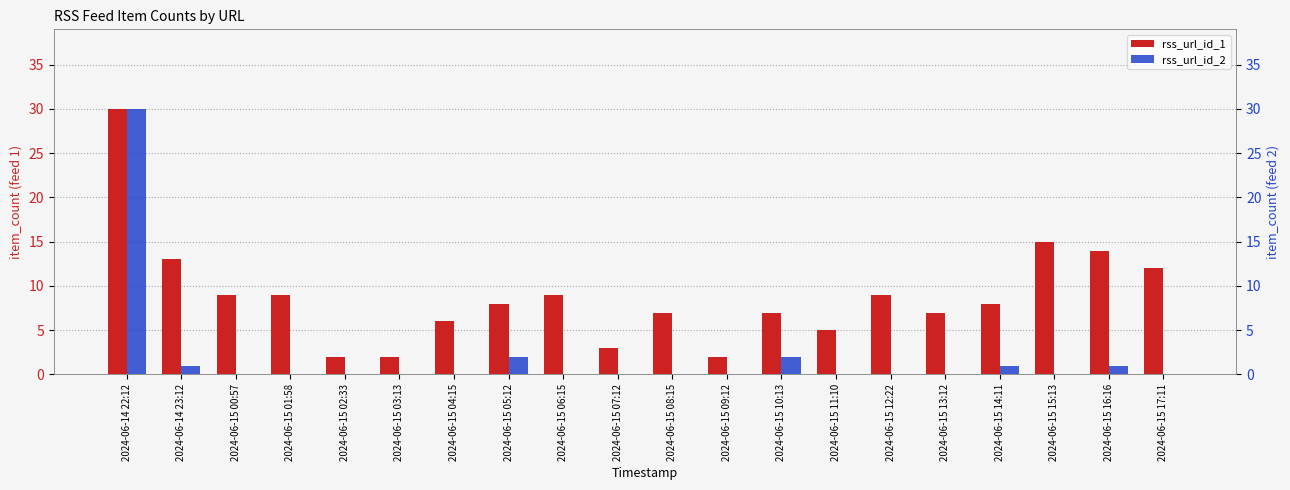

What is the label of the 9th bar from the right?

2024-06-15 09:12